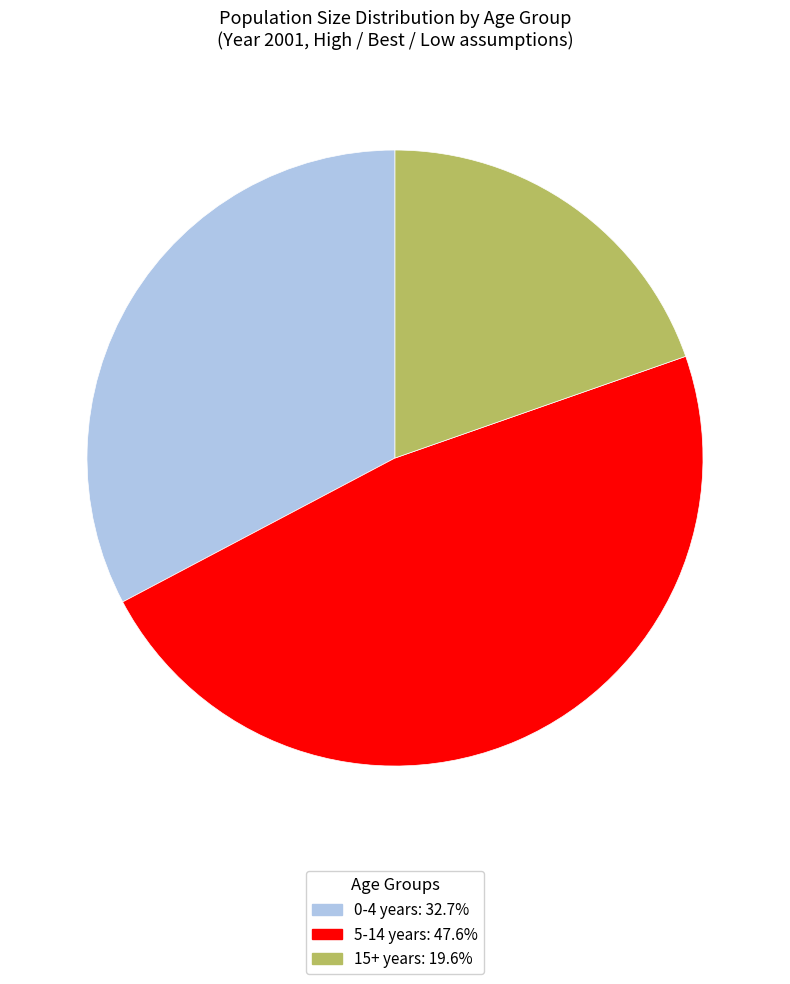

Count the number of slices in the pie.

3